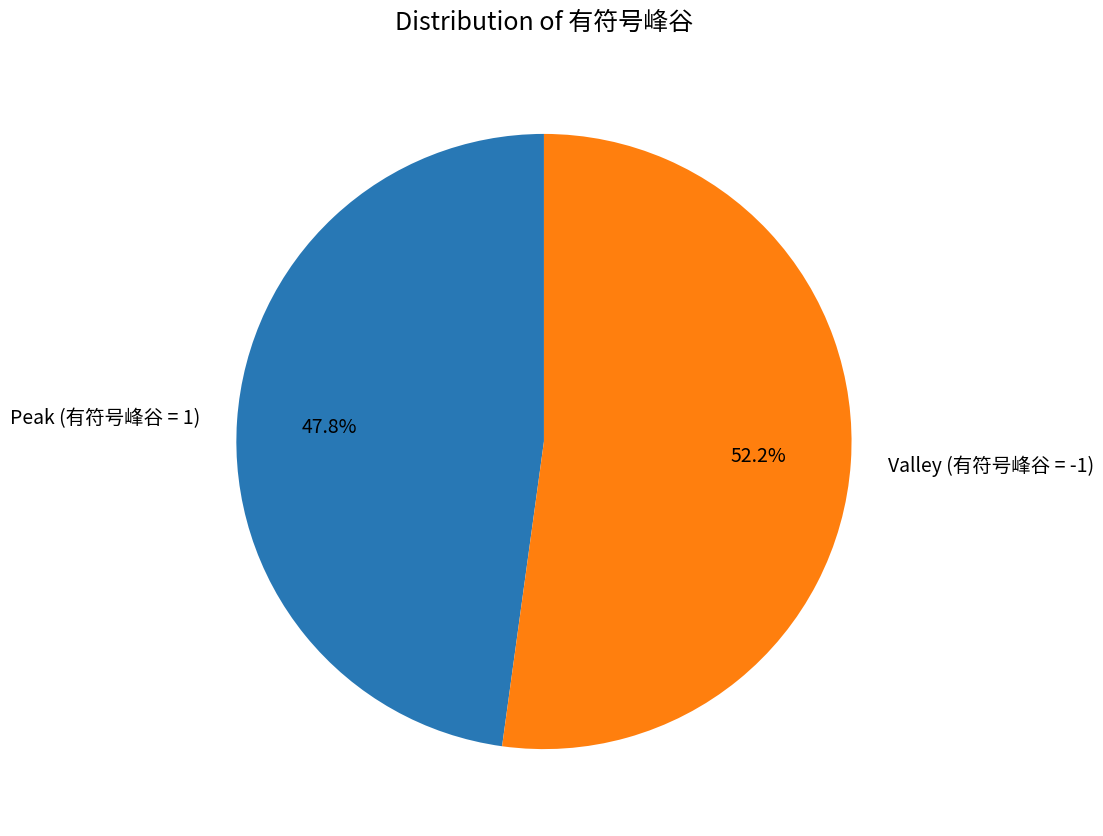

What is the largest slice in the pie chart?

Valley (有符号峰谷 = -1)